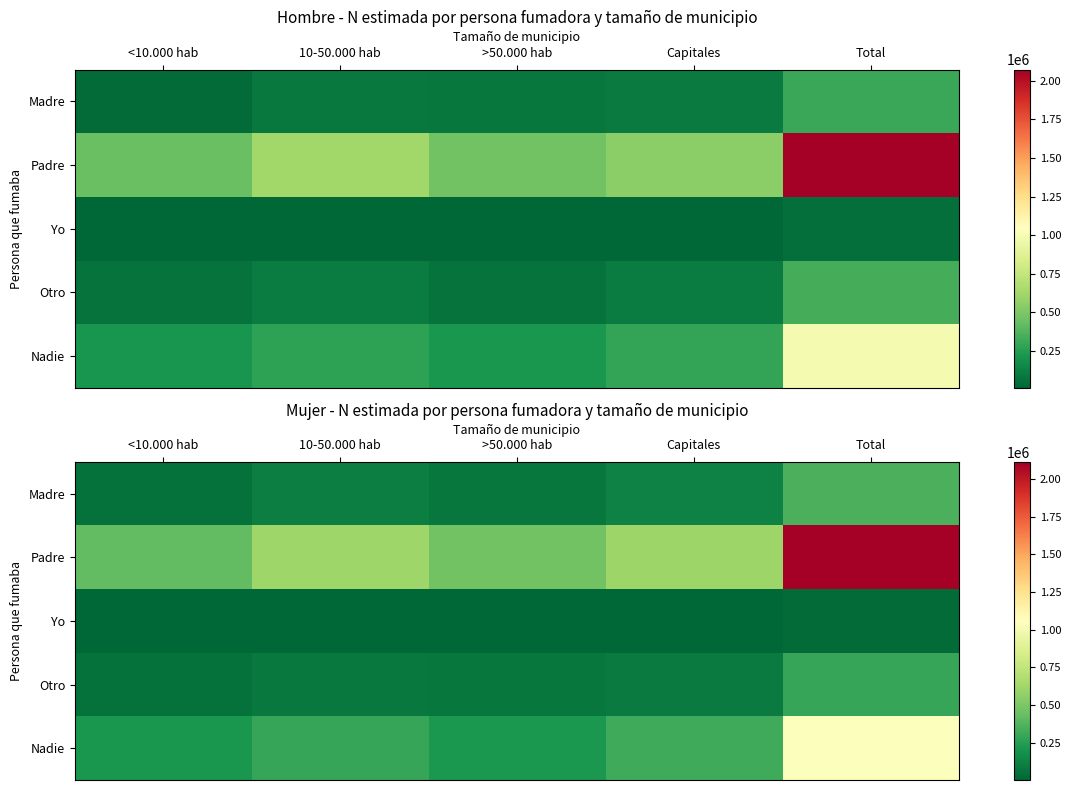

At Capitales, list the series in order from smallest to largest.

Yo, Otro, Madre, Nadie, Padre